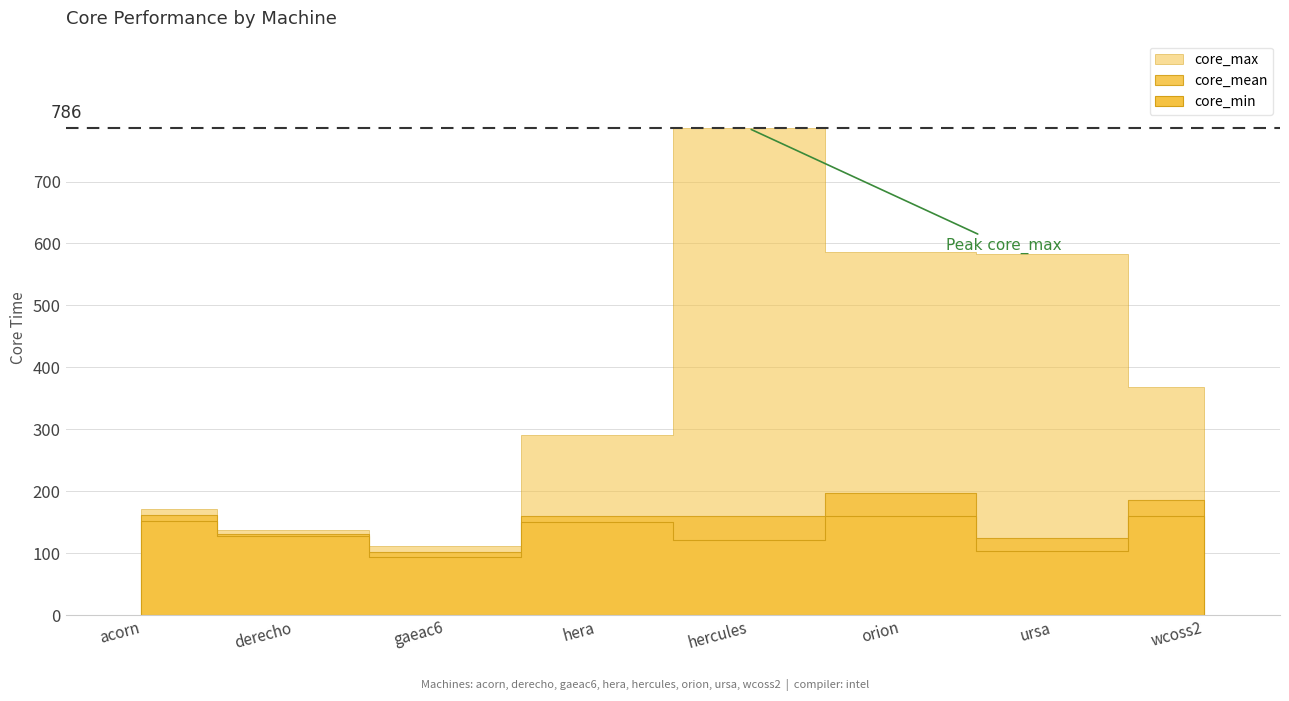

What is the greatest value displayed?

786.0